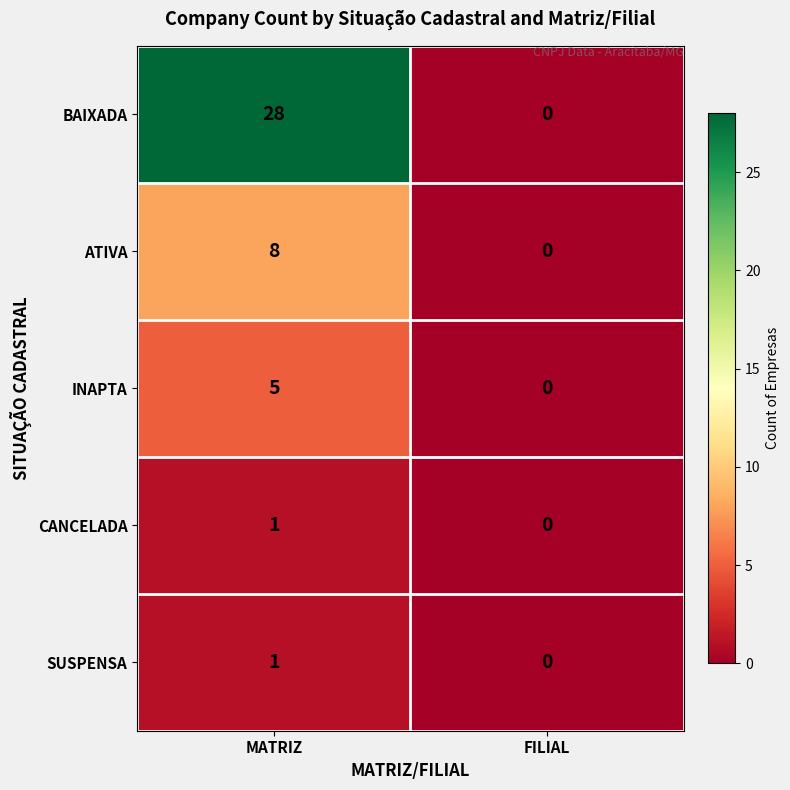

Rank the categories by ATIVA value from highest to lowest.

MATRIZ, FILIAL